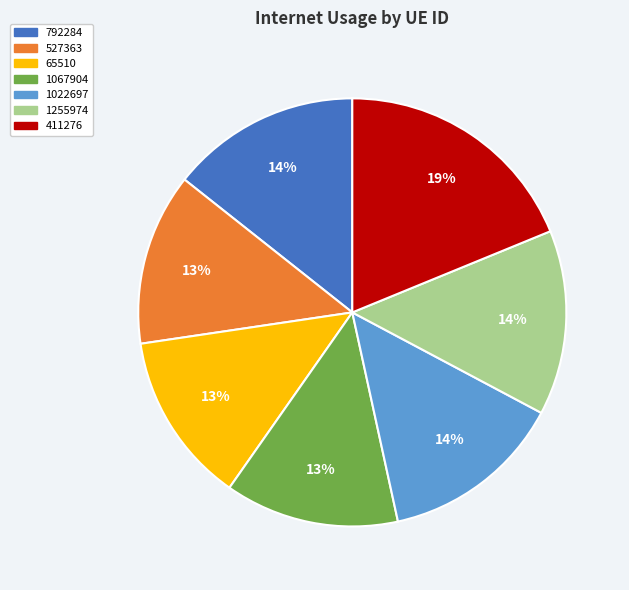

Is the sum of 1255974 and 527363 greater than half?

No